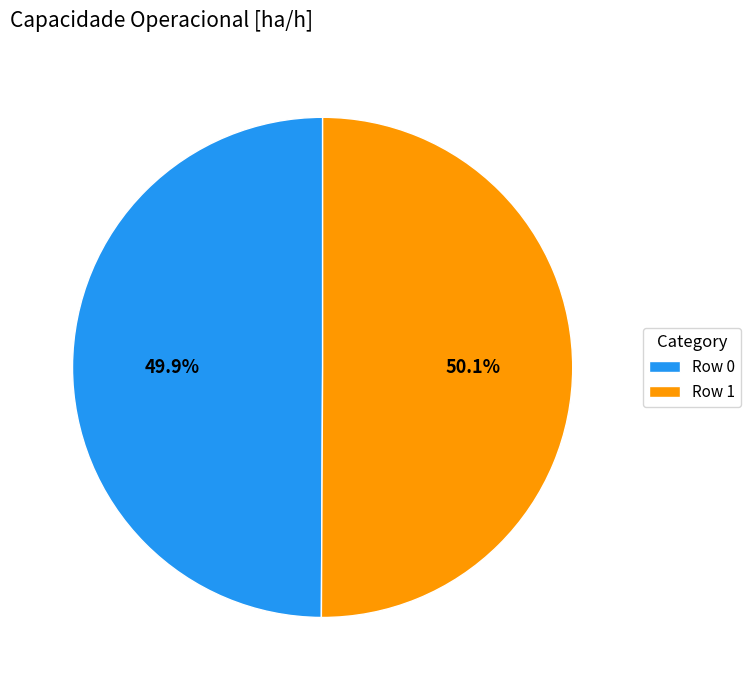

Is there any slice that represents more than half of the pie?

Yes